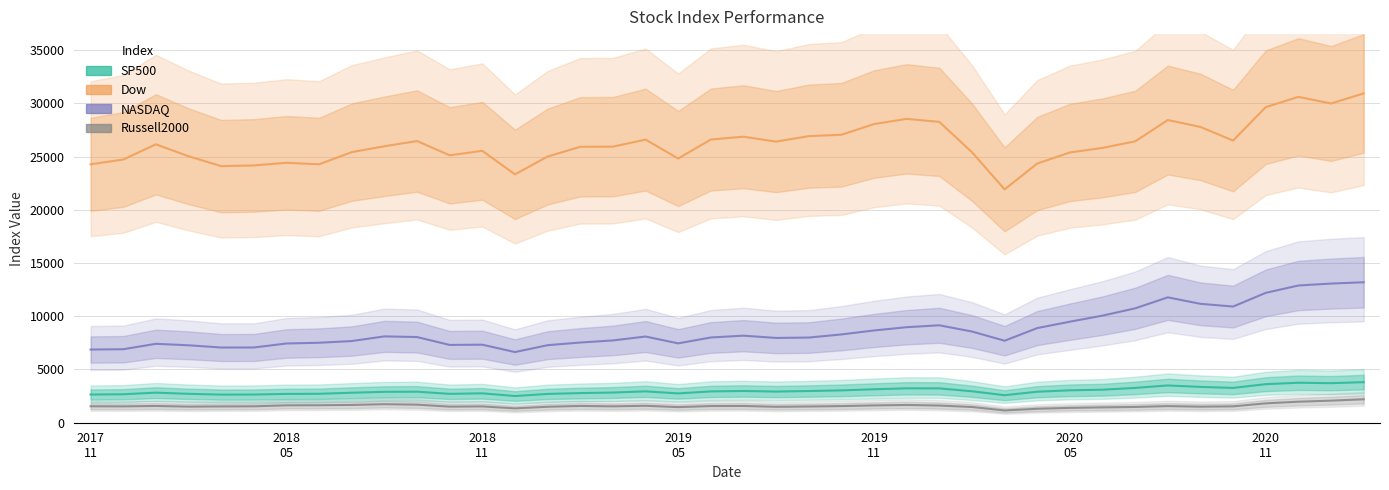

The Russell2000 series shows 1819.8 at 2020 11. True or false?

True